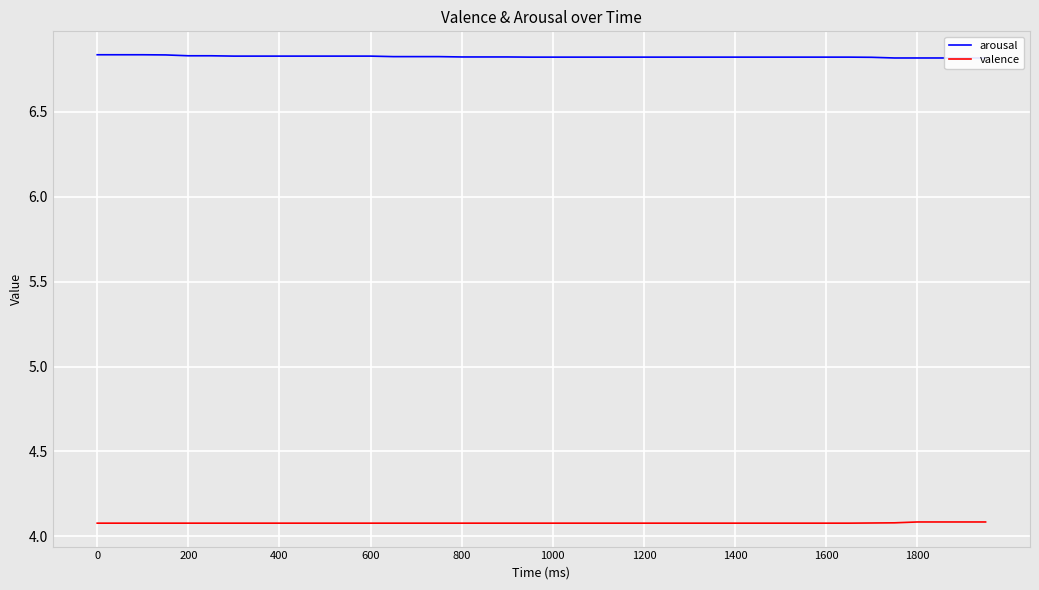

What is the value of the valence point at the 22nd from the left?

4.1